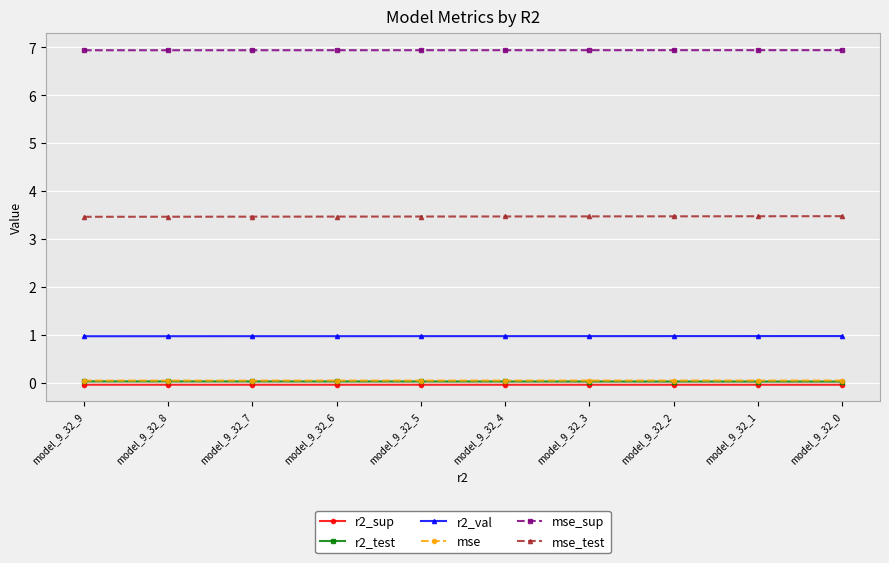

Count the number of categories in the chart.

10